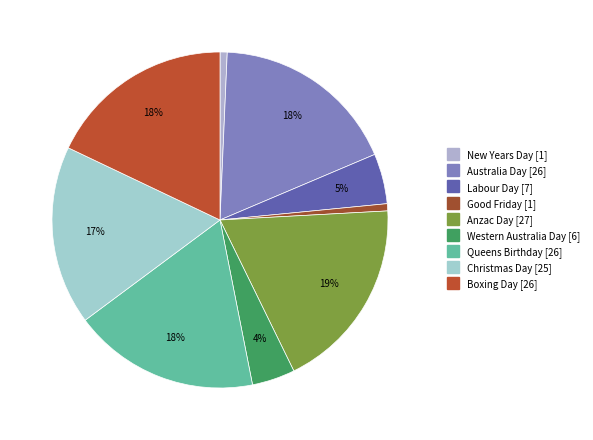

Between Boxing Day and Christmas Day, which is larger?

Boxing Day